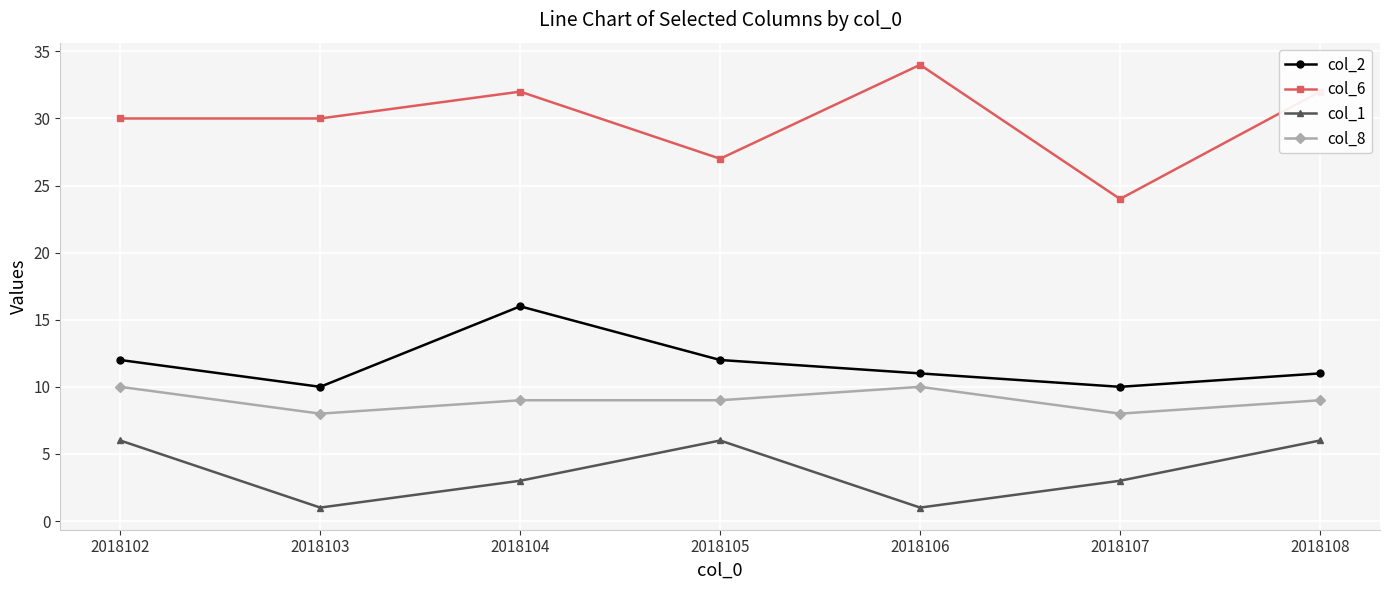

True or false: col_6 and col_1 cross at least once.

False